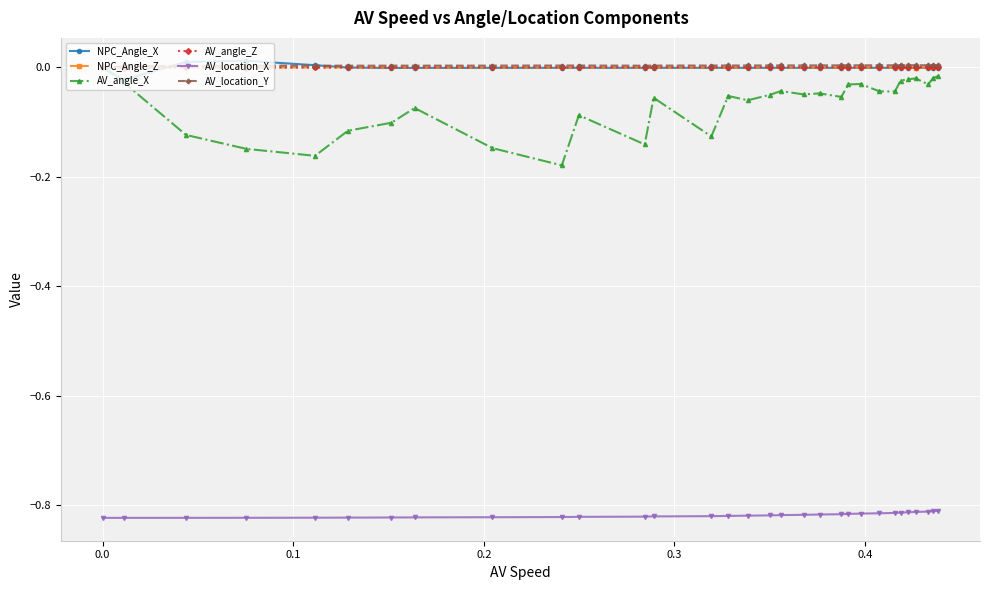

How many data points does each series have?

31